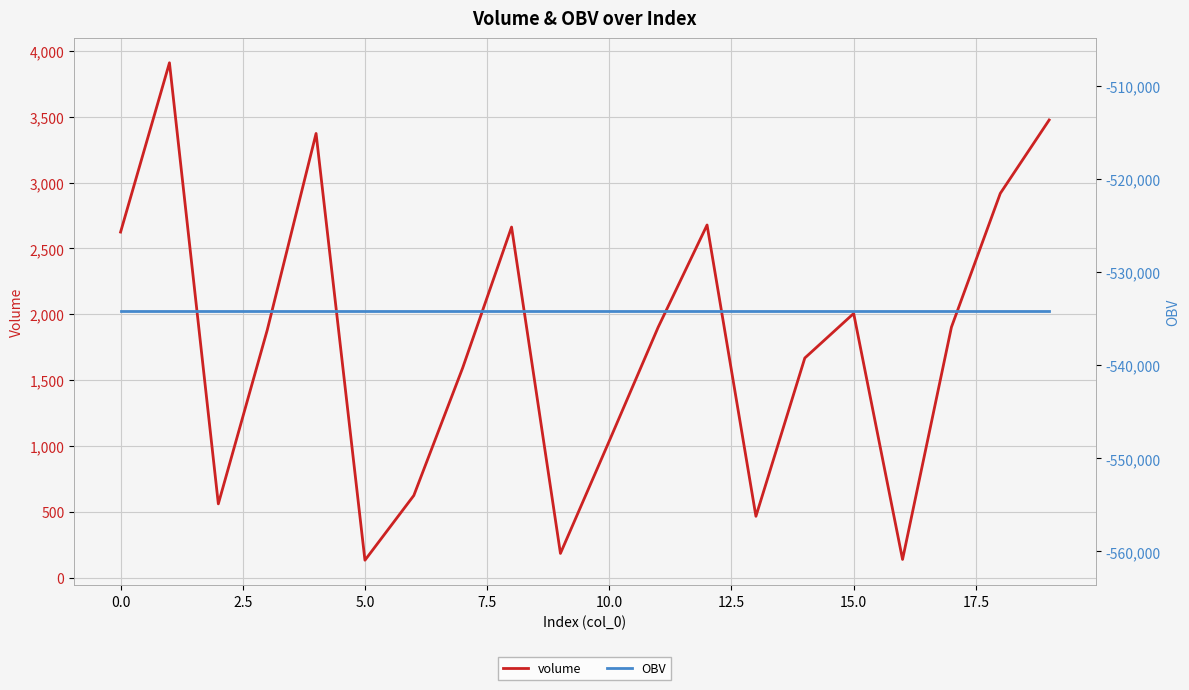

What is the lowest value of the volume series?

131.7